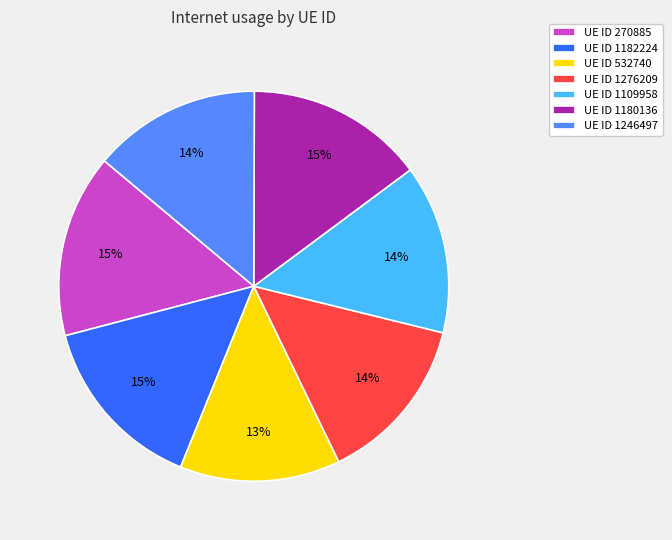

To the nearest percent, what is the average slice percentage?

14%